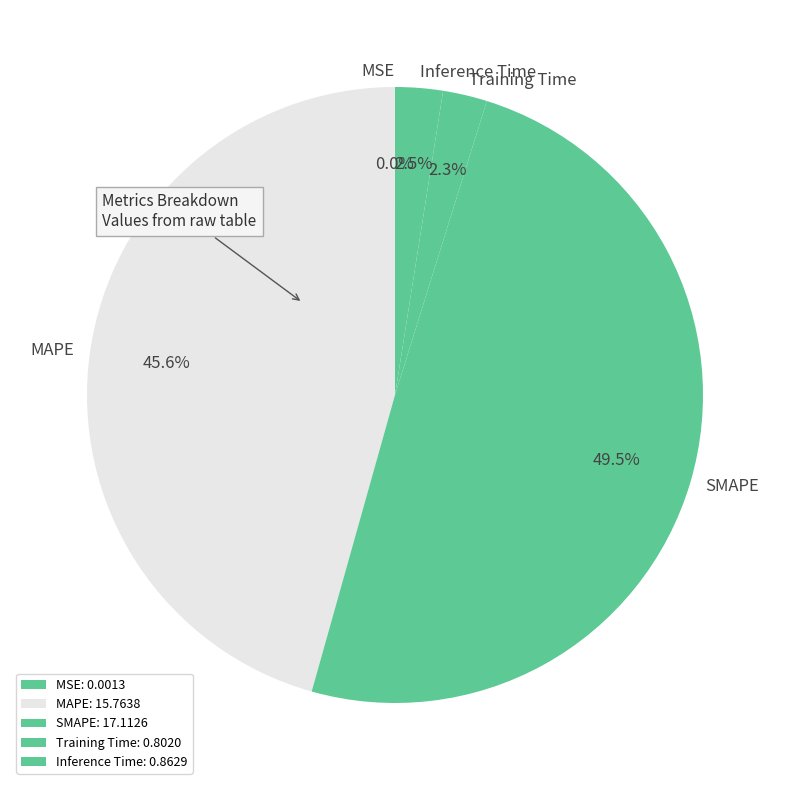

True or false: SMAPE accounts for 50% of the total.

True